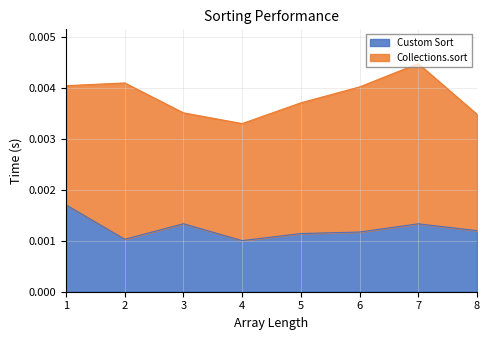

Count the values in the range 0 to 1.

8